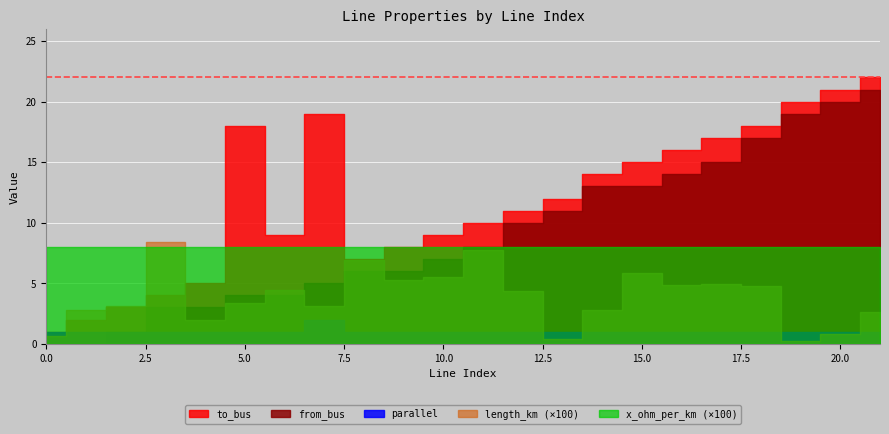

Which series has the largest range (max minus min)?

from_bus